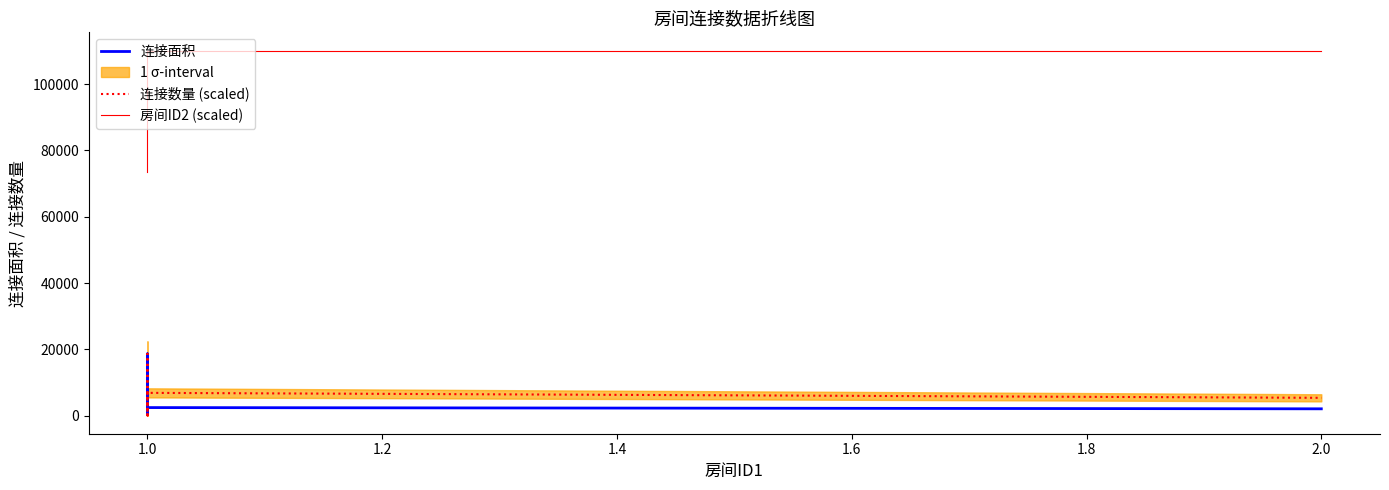

At which label does 连接面积 reach its peak?

1.0